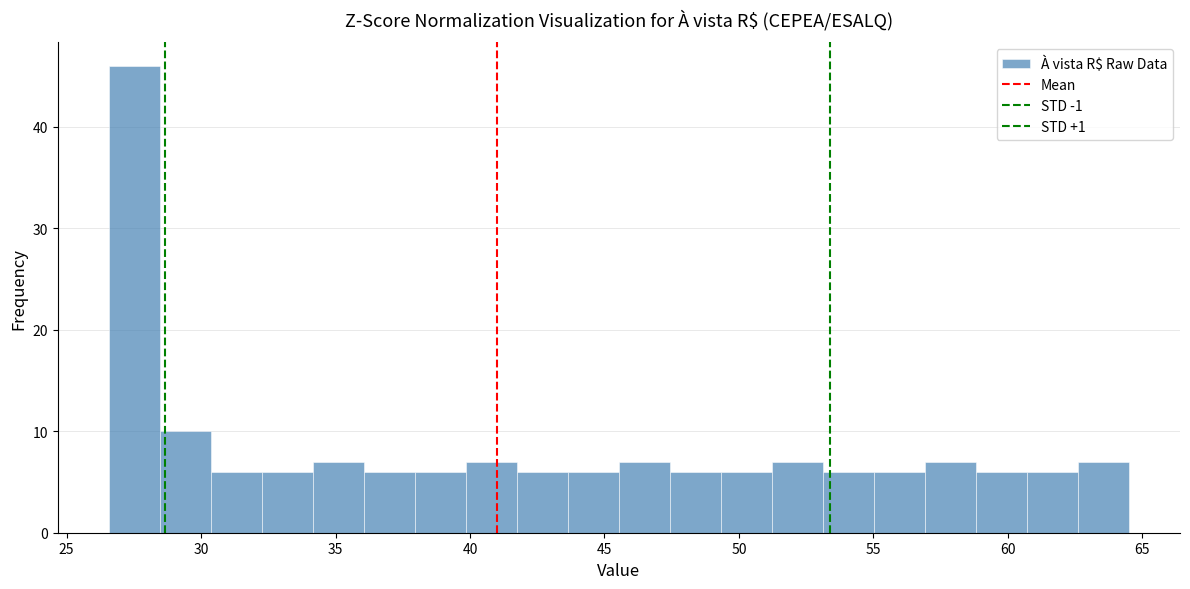

Around what value on the x-axis is the tallest bar? Give the approximate position of its centre, as read against the axis.

27.5